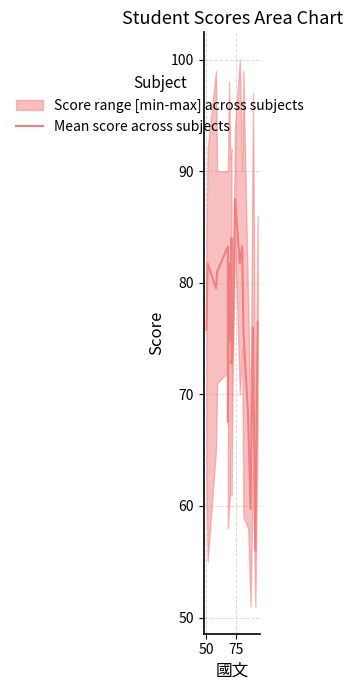

How many points are higher than both their immediate neighbors (excluding endpoints)?

7